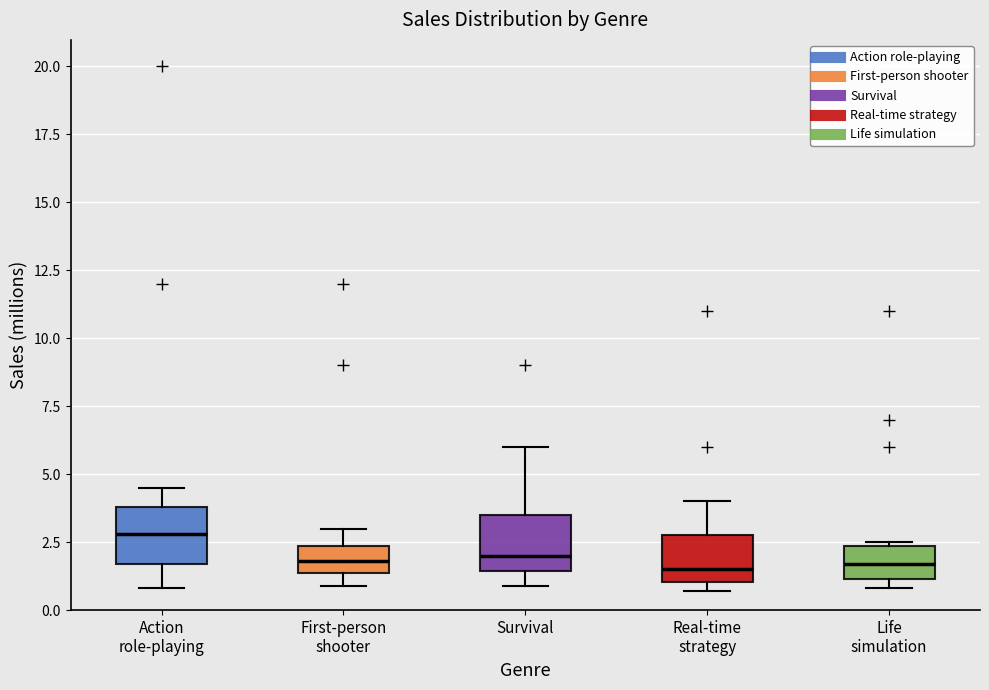

Reading left to right, transcribe this box plot: for each box, give where its median line is, the range the box spans, and where its two whiskers end, as read against the y-axis. The values are not printed on the chart, so give them approximately, as read against the axis.

Action role-playing: median 3.0, box 1.5 to 4.0, whiskers 1.0 to 4.5
First-person shooter: median 2.0, box 1.5 to 2.5, whiskers 1.0 to 3.0
Survival: median 2.0, box 1.5 to 3.5, whiskers 1.0 to 6.0
Real-time strategy: median 1.5, box 1.0 to 3.0, whiskers 0.5 to 4.0
Life simulation: median 1.5, box 1.0 to 2.5, whiskers 1.0 (just below the box's lower edge) to 2.5